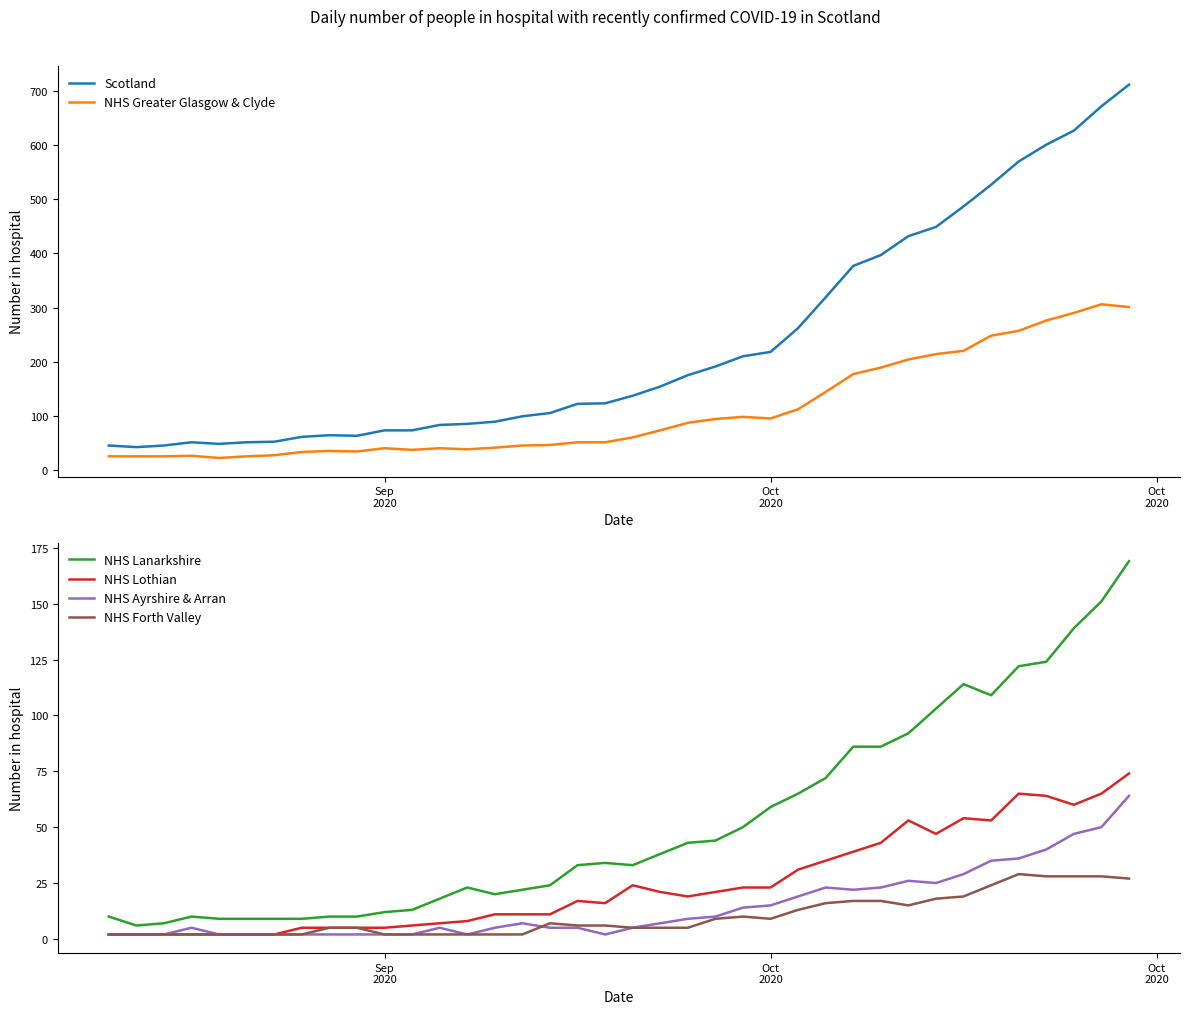

How many interior local peaks does the NHS Lothian series have?

5